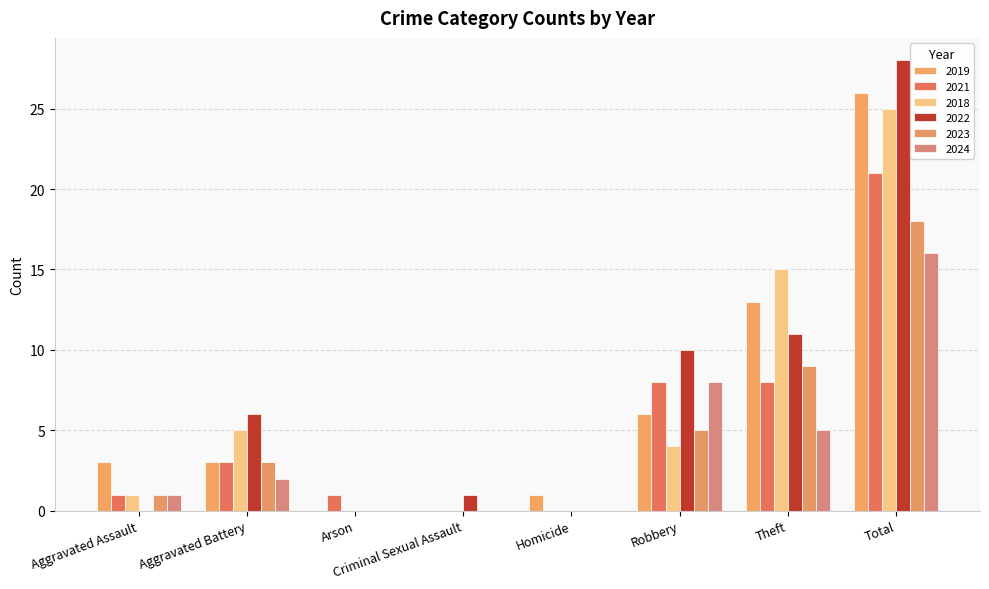

Reading left to right, extract all data points from this chart.

2019: 3	3	0	0	1	6	13	26
2021: 1	3	1	0	0	8	8	21
2018: 1	5	0	0	0	4	15	25
2022: 0	6	0	1	0	10	11	28
2023: 1	3	0	0	0	5	9	18
2024: 1	2	0	0	0	8	5	16